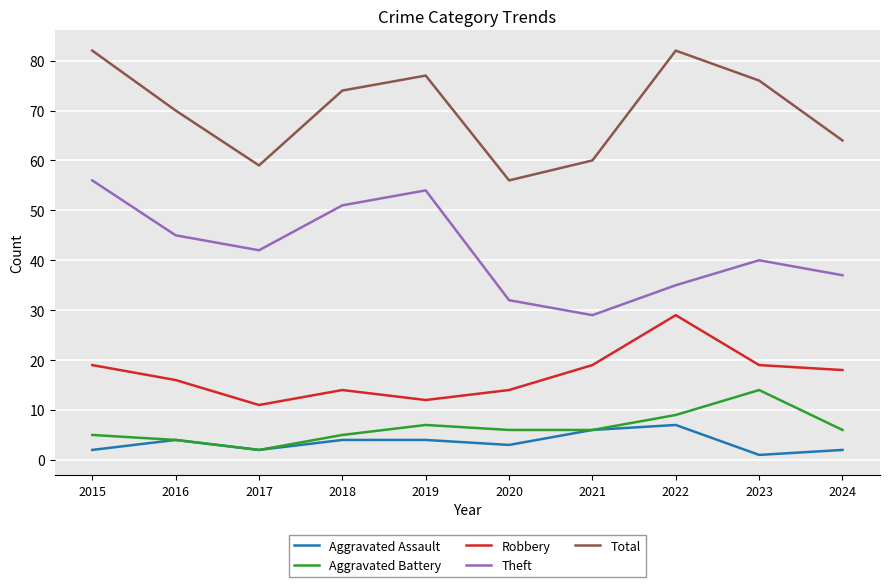

What is the maximum value for Aggravated Assault?

7